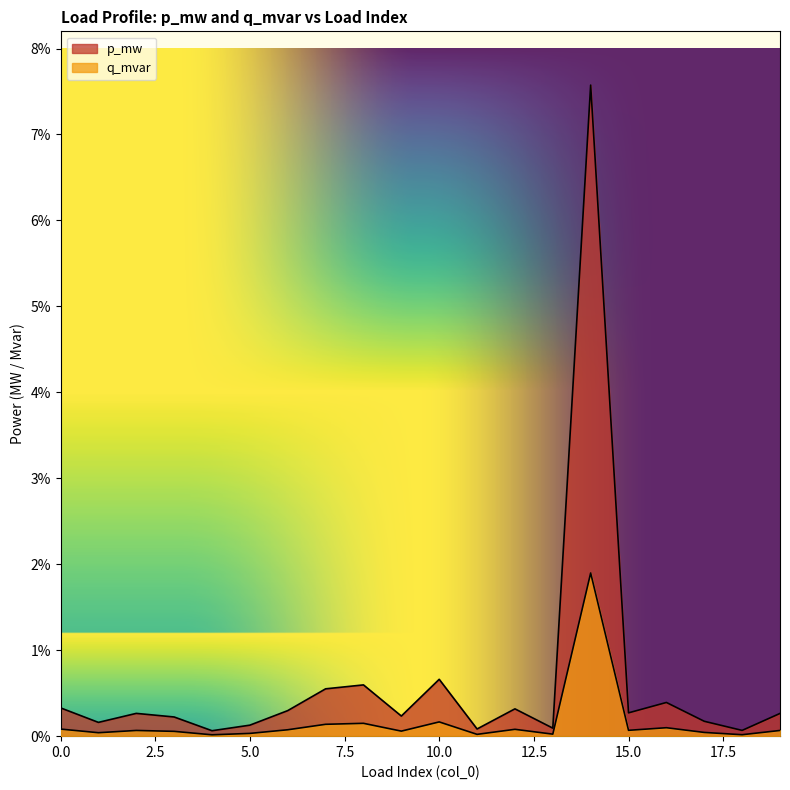

True or false: p_mw and q_mvar intersect in this chart.

False